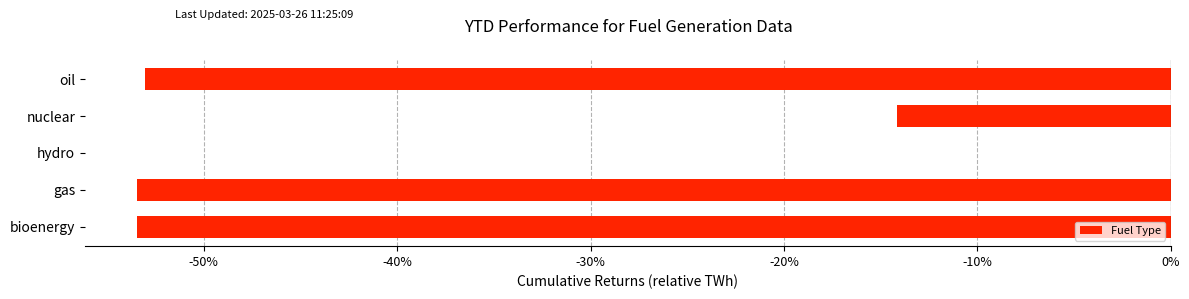

Where is the data nearest to the value 0?

hydro